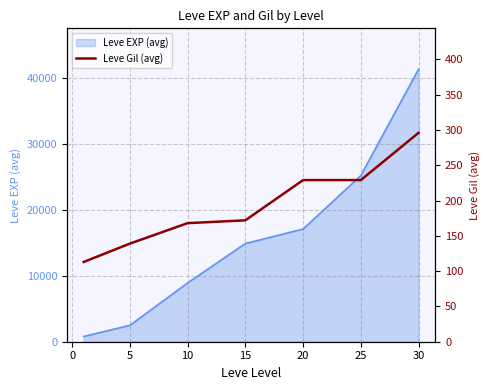

Count the number of values greater than 172.

3